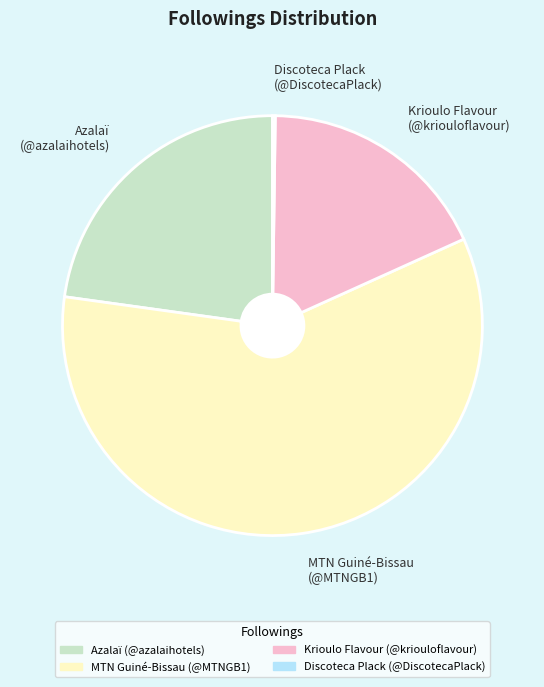

Which category accounts for the majority?

MTN Guiné-Bissau (@MTNGB1)